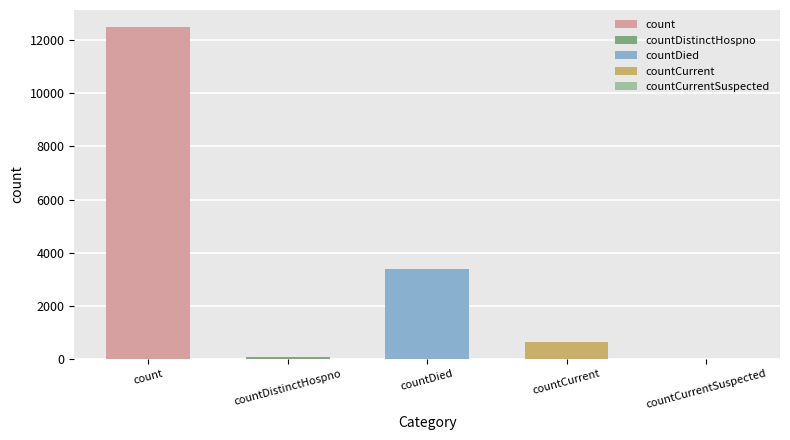

Reading right to left, what are all the values shown in this chart?

countCurrentSuspected=0	countCurrent=624	countDied=3396	countDistinctHospno=77	count=12508